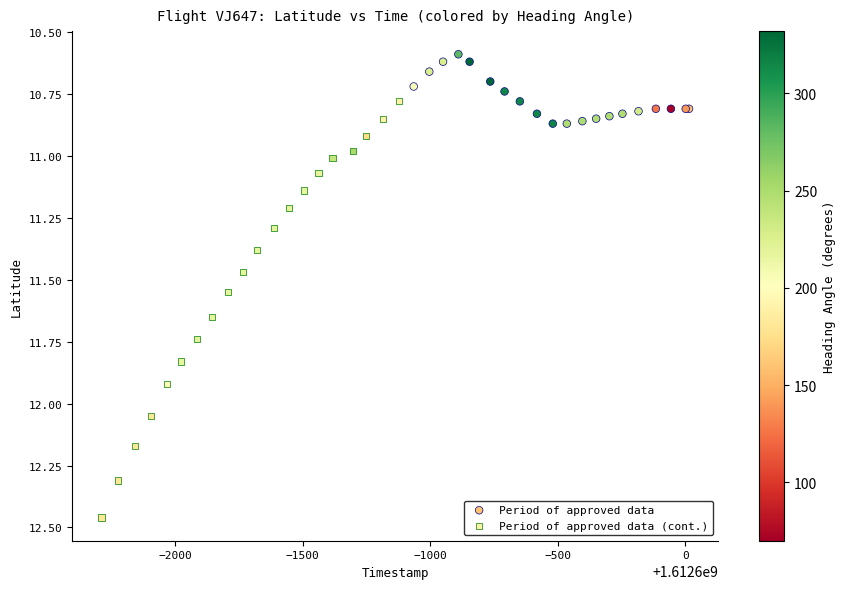

Which series reaches the minimum Y coordinate?

Period of approved data